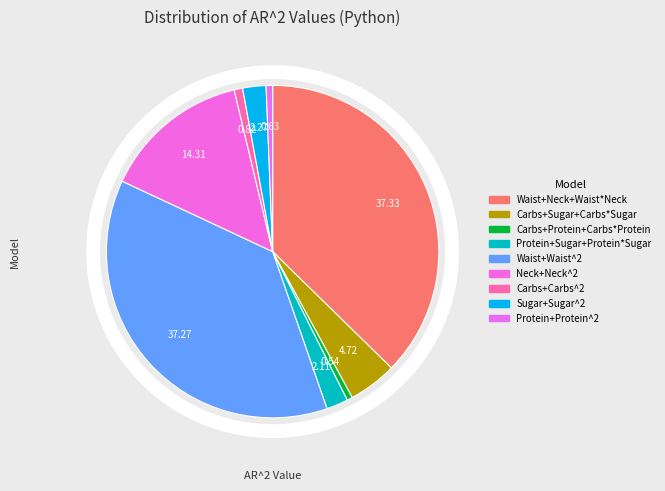

Which category has the smallest portion of the pie?

Carbs+Protein+Carbs*Protein